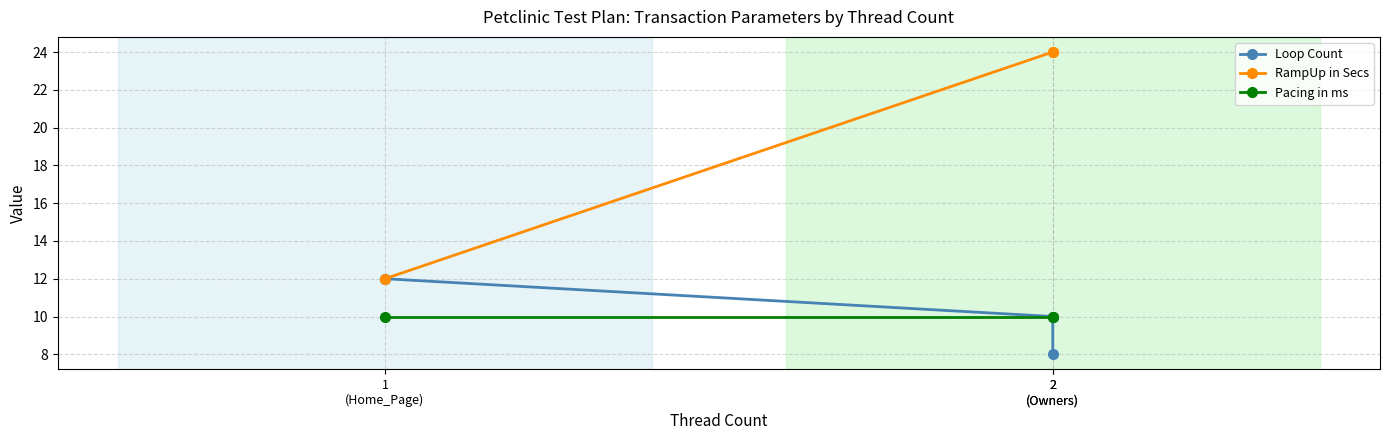

What is the label of the 2nd point from the right?

2
(Owners)